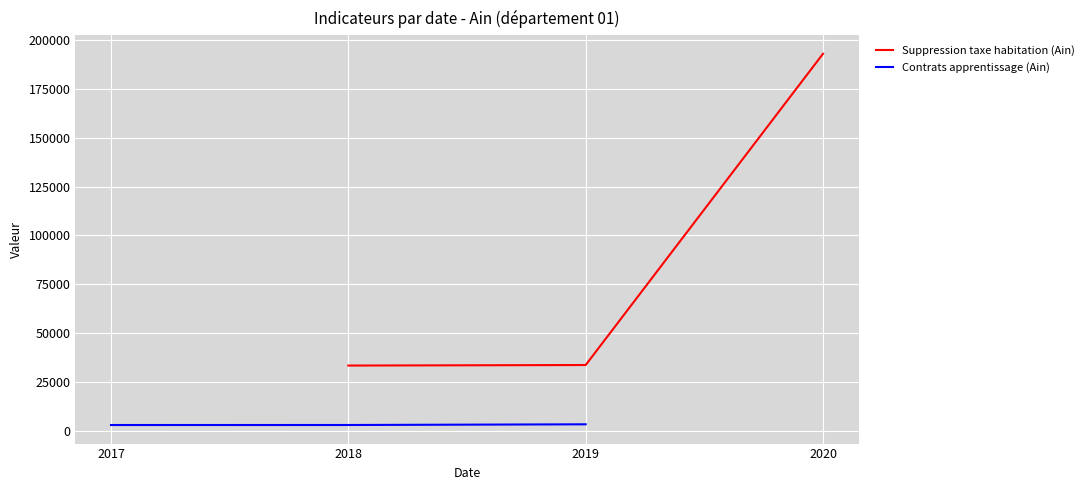

What is the minimum value for Suppression taxe habitation (Ain)?

33415